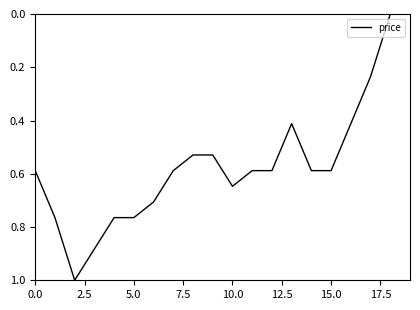

What is the maximum value shown in the chart?

1.0